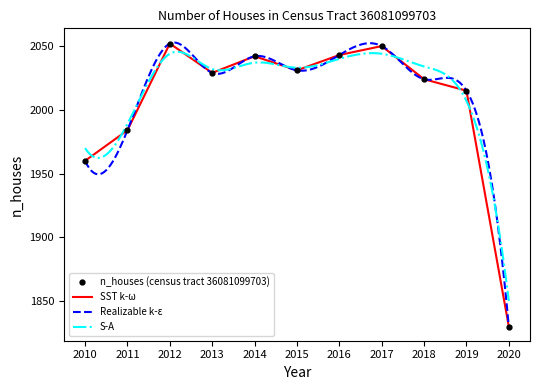

Where is the data nearest to the value 1941?

2010